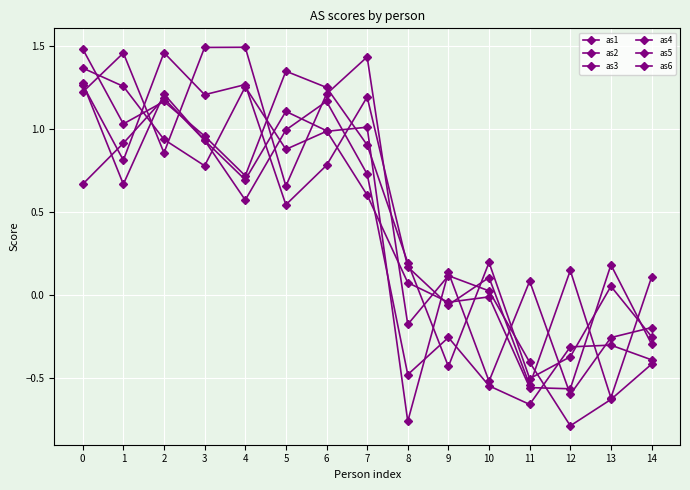

Reading left to right, transcribe all the data shown in this chart.

as1: 0=1.3	1=0.8	2=1.5	3=1.2	4=1.3	5=0.5	6=0.8	7=1.2	8=0.2	9=-0.1	10=0.1	11=-0.5	12=0.2	13=-0.6	14=0.1
as2: 0=0.7	1=0.9	2=1.2	3=0.9	4=0.6	5=1.0	6=1.2	7=0.7	8=-0.5	9=-0.3	10=-0.5	11=-0.7	12=-0.3	13=-0.3	14=-0.4
as3: 0=1.2	1=1.5	2=0.9	3=1.5	4=1.5	5=0.7	6=1.2	7=1.4	8=-0.2	9=0.1	10=0.0	11=-0.4	12=-0.8	13=-0.6	14=-0.4
as4: 0=1.3	1=0.7	2=1.2	3=0.9	4=0.7	5=1.1	6=1.0	7=0.6	8=0.1	9=-0.0	10=-0.0	11=-0.6	12=-0.6	13=0.2	14=-0.3
as5: 0=1.5	1=1.0	2=1.2	3=1.0	4=0.7	5=1.3	6=1.3	7=0.9	8=0.2	9=-0.4	10=0.2	11=-0.5	12=-0.4	13=0.1	14=-0.2
as6: 0=1.4	1=1.3	2=0.9	3=0.8	4=1.3	5=0.9	6=1.0	7=1.0	8=-0.8	9=0.1	10=-0.5	11=0.1	12=-0.6	13=-0.3	14=-0.2